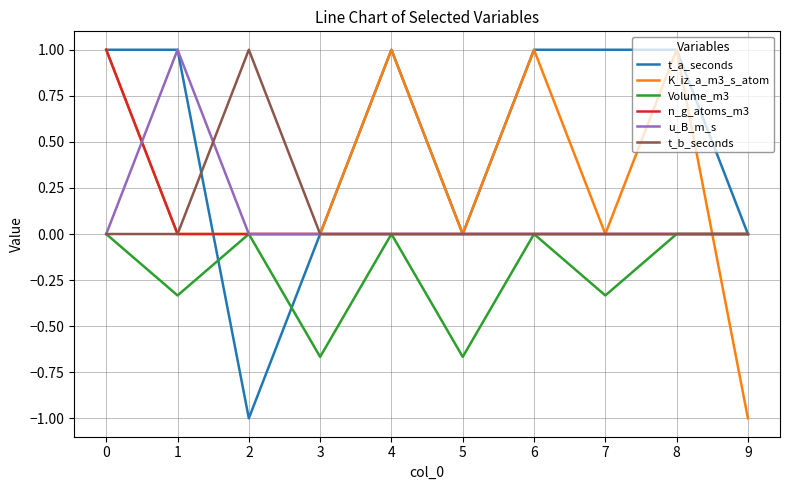

What is the sum of all t_a_seconds values?

5.0